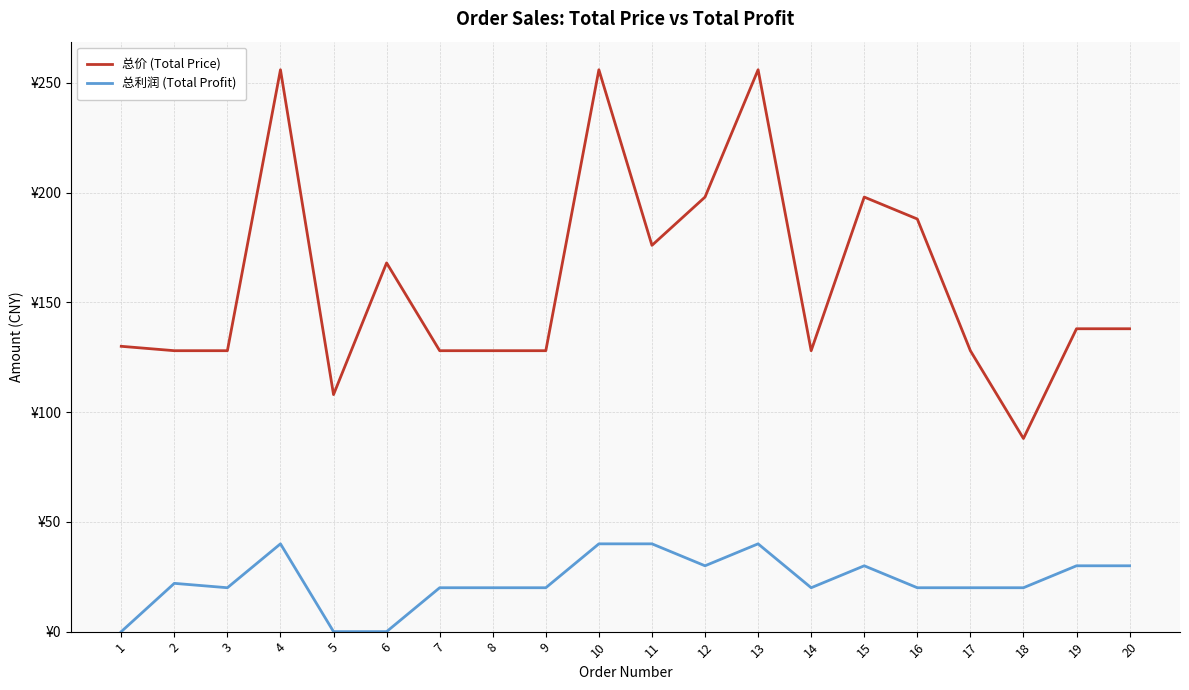

What is the sum of all 总价 (Total Price) values?

3194